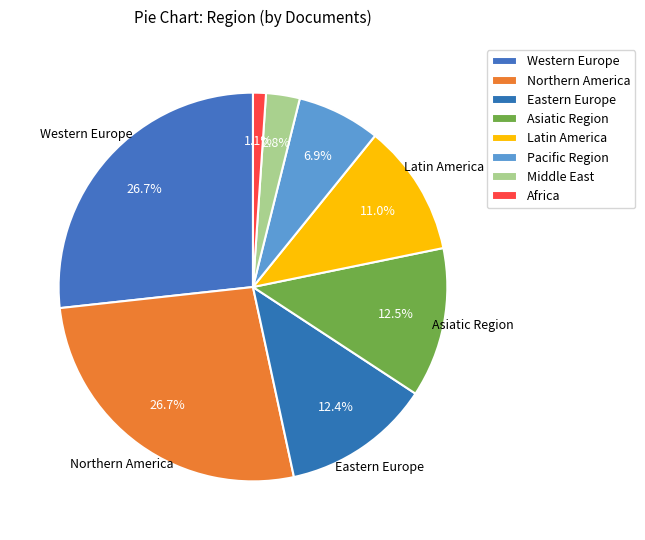

Is it true that Asiatic Region is 27% of the pie?

False